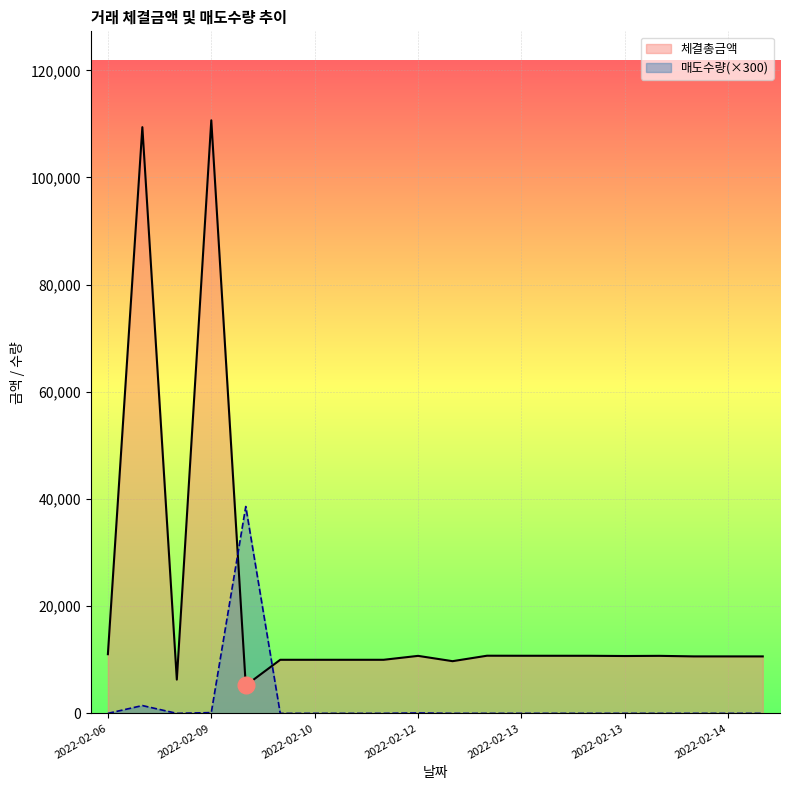

How many data points in 매도수량 are above 0?

4